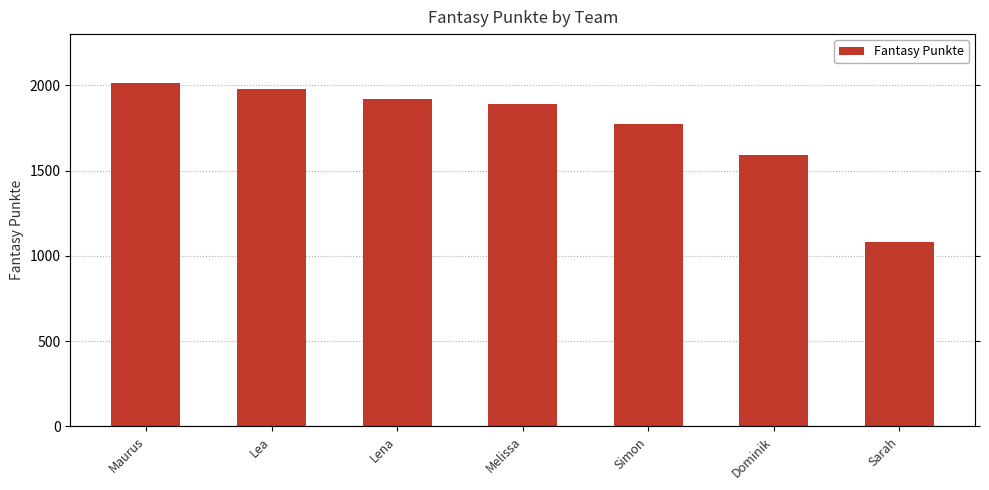

Between Sarah and Lena, which is larger?

Lena